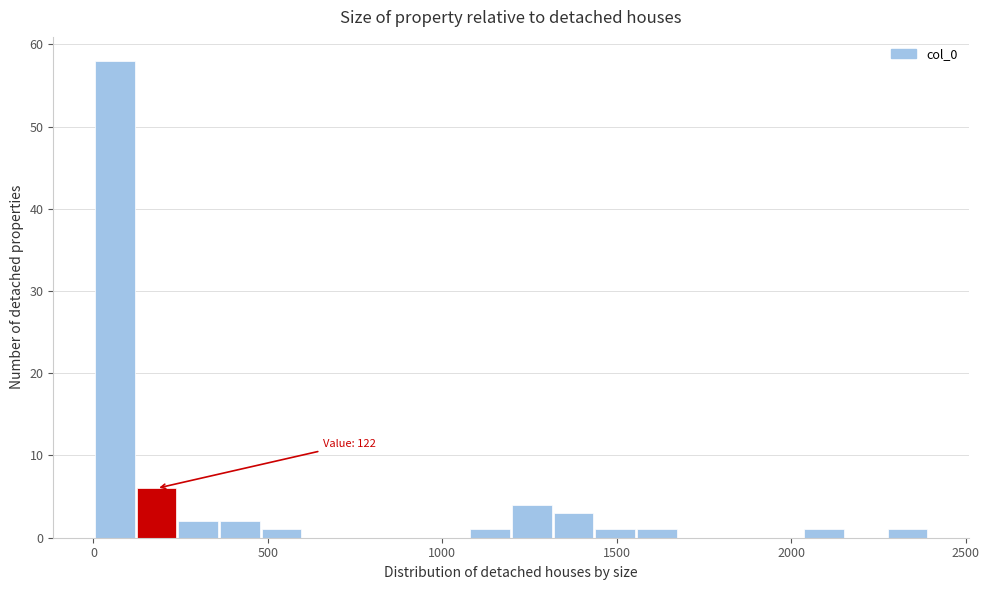

Around what value on the x-axis is the tallest bar? Give the approximate position of its centre, as read against the axis.

50